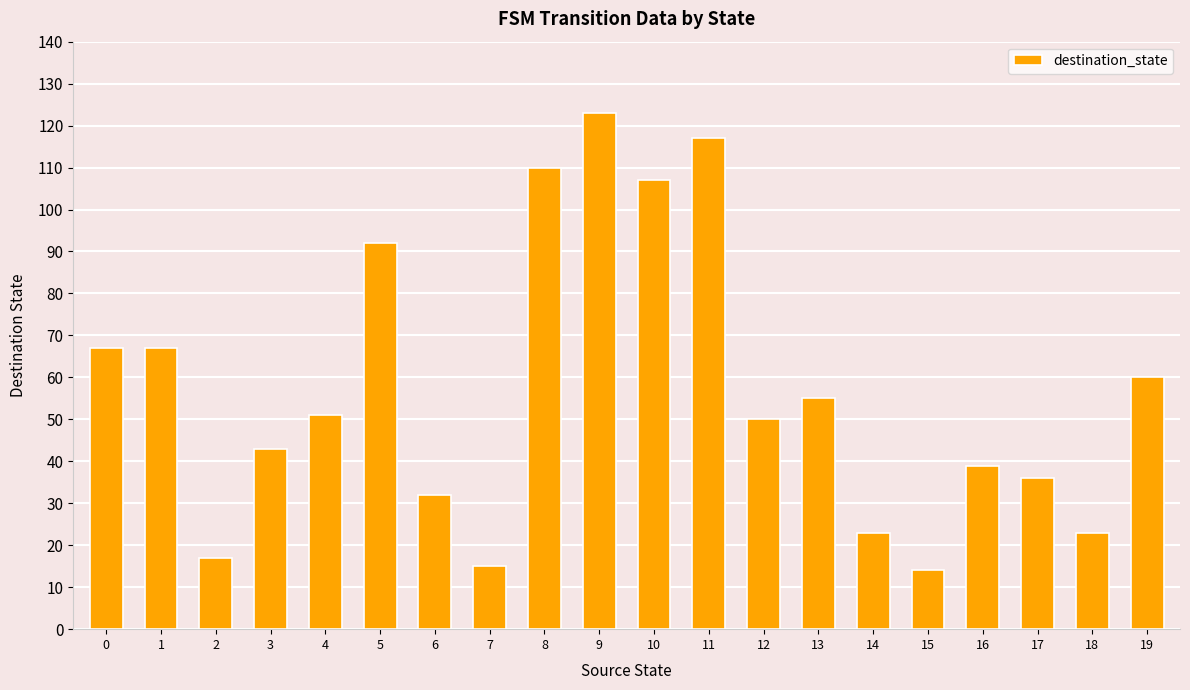

What is the approximate value at 1, to the nearest 10?

70